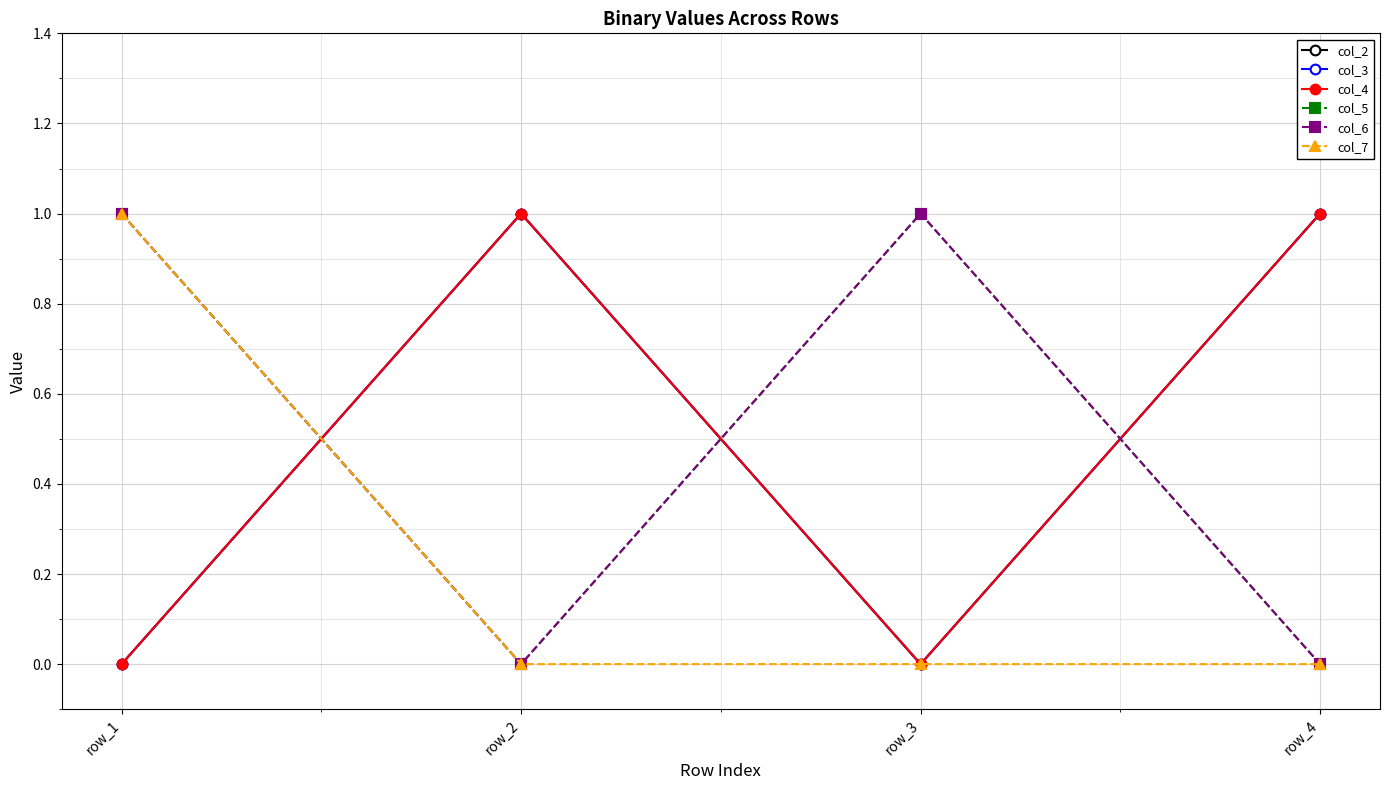

Does the chart have visible grid lines?

Yes